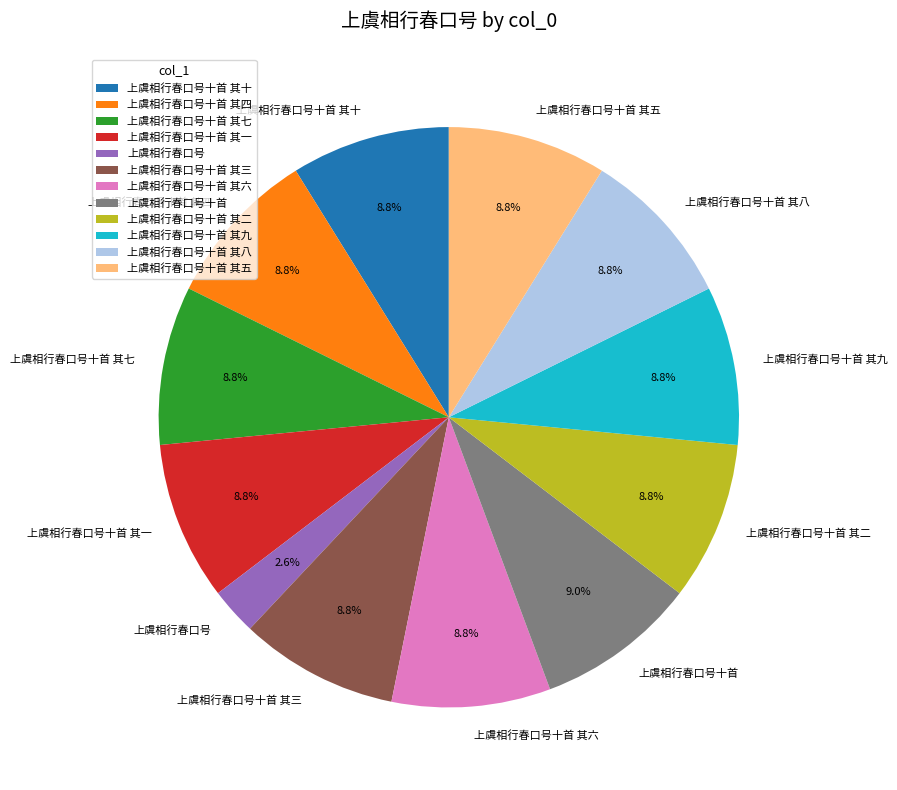

Approximately how many times larger is the value at 上虞相行春口号十首 其八 compared to 上虞相行春口号十首 其六?

1.0